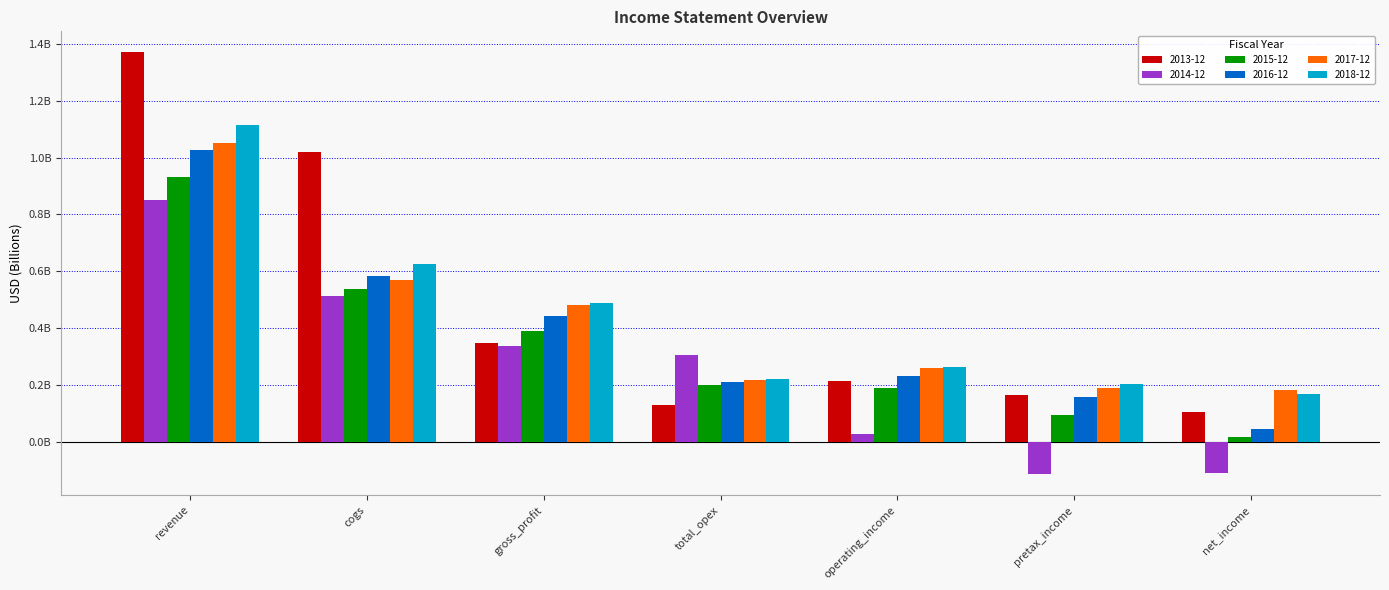

At which label does 2014-12 reach its peak?

revenue